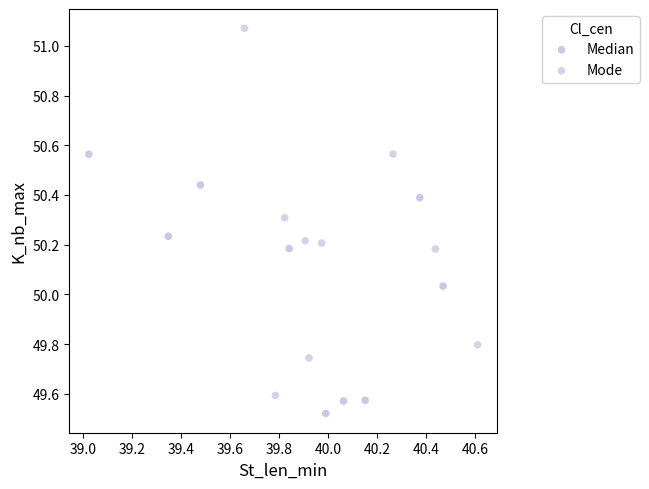

Which series contains the lowest Y value?

Median